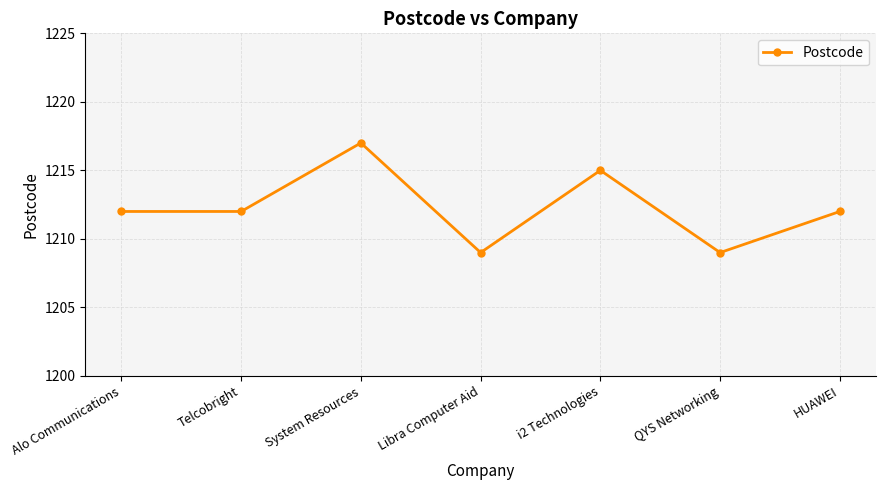

What is the value of the 1st point from the left?

1212